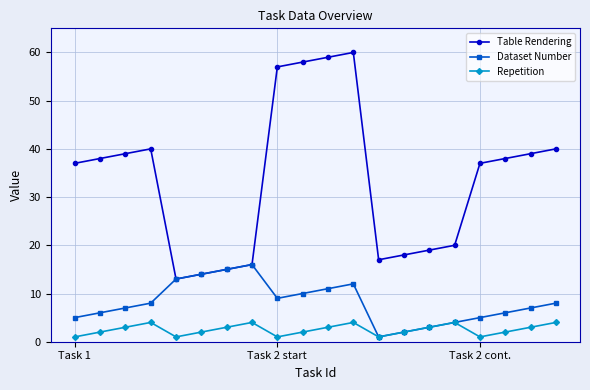

Does the chart display data point markers on the line(s)?

Yes